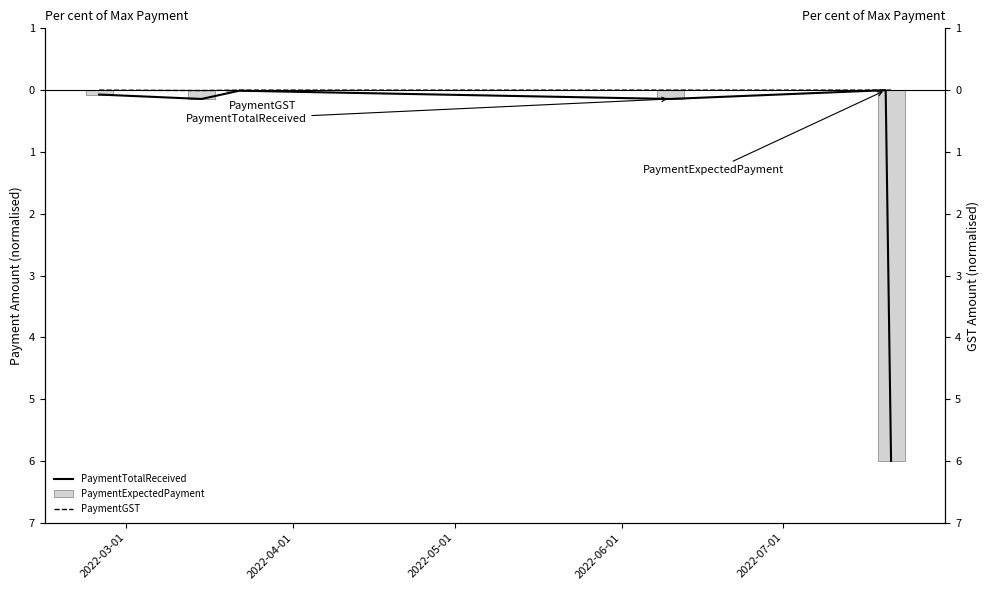

At which category is the sum across all series the highest?

2022-07-01